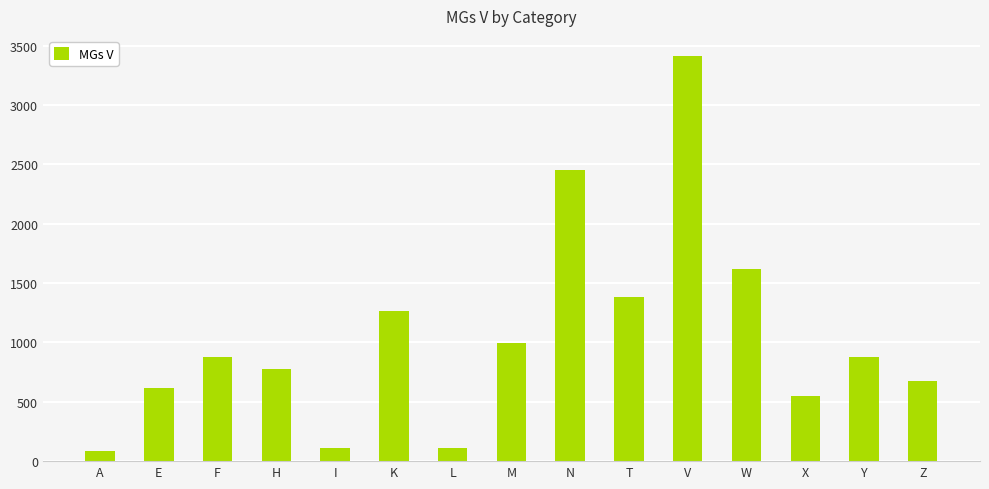

Is it true that the value at F is 538?

False